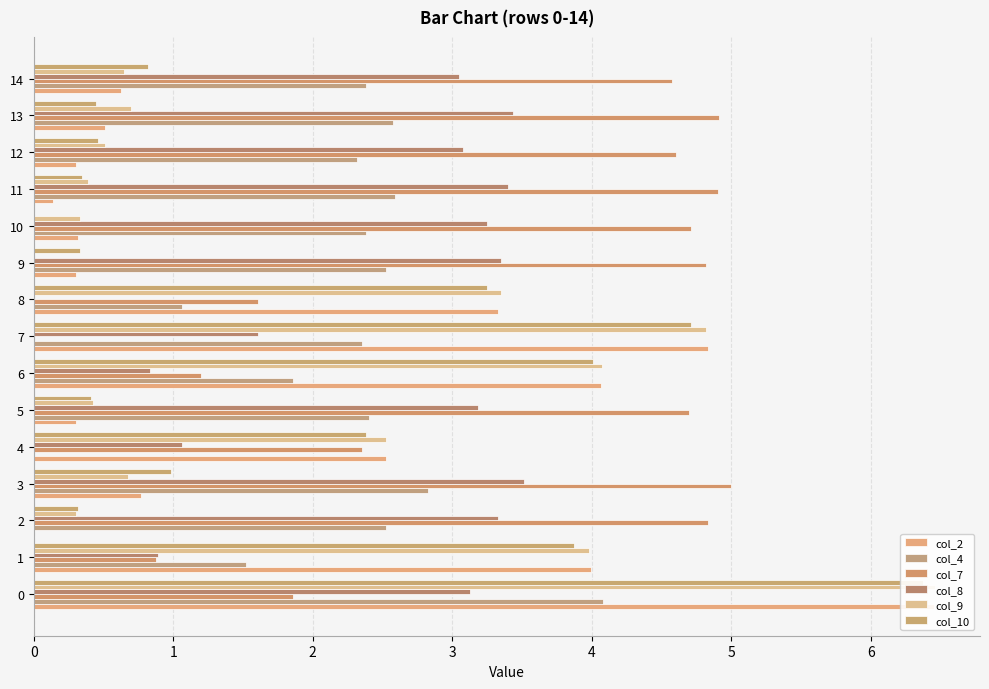

True or false: col_10 has a value of 0.3 at 2.

True